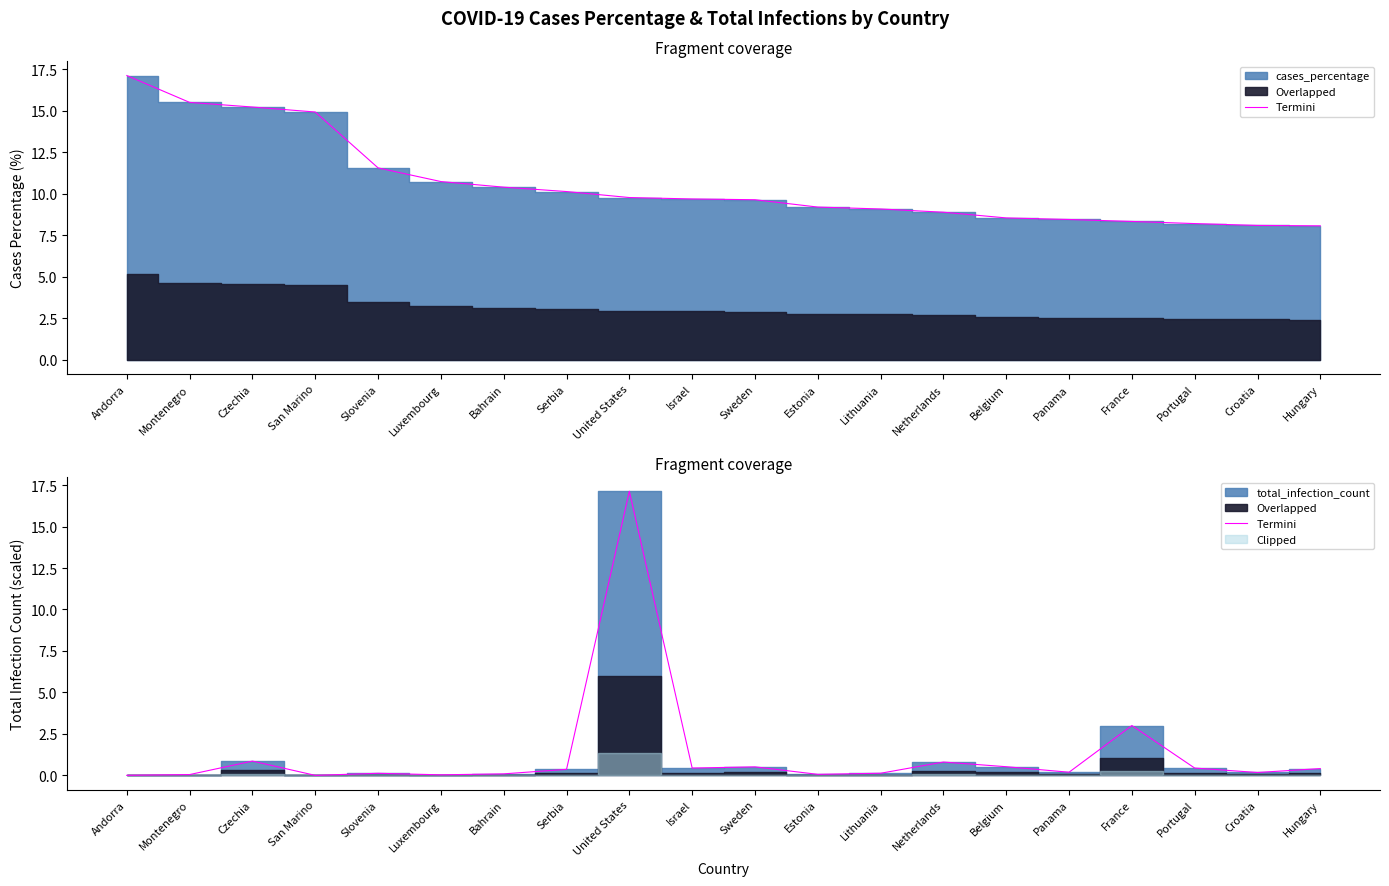

Reading left to right, extract all data points from this chart.

Andorra=0.0	Montenegro=0.1	Czechia=0.9	San Marino=0.0	Slovenia=0.1	Luxembourg=0.0	Bahrain=0.1	Serbia=0.4	United States=17.1	Israel=0.4	Sweden=0.5	Estonia=0.1	Lithuania=0.1	Netherlands=0.8	Belgium=0.5	Panama=0.2	France=3.0	Portugal=0.4	Croatia=0.2	Hungary=0.4